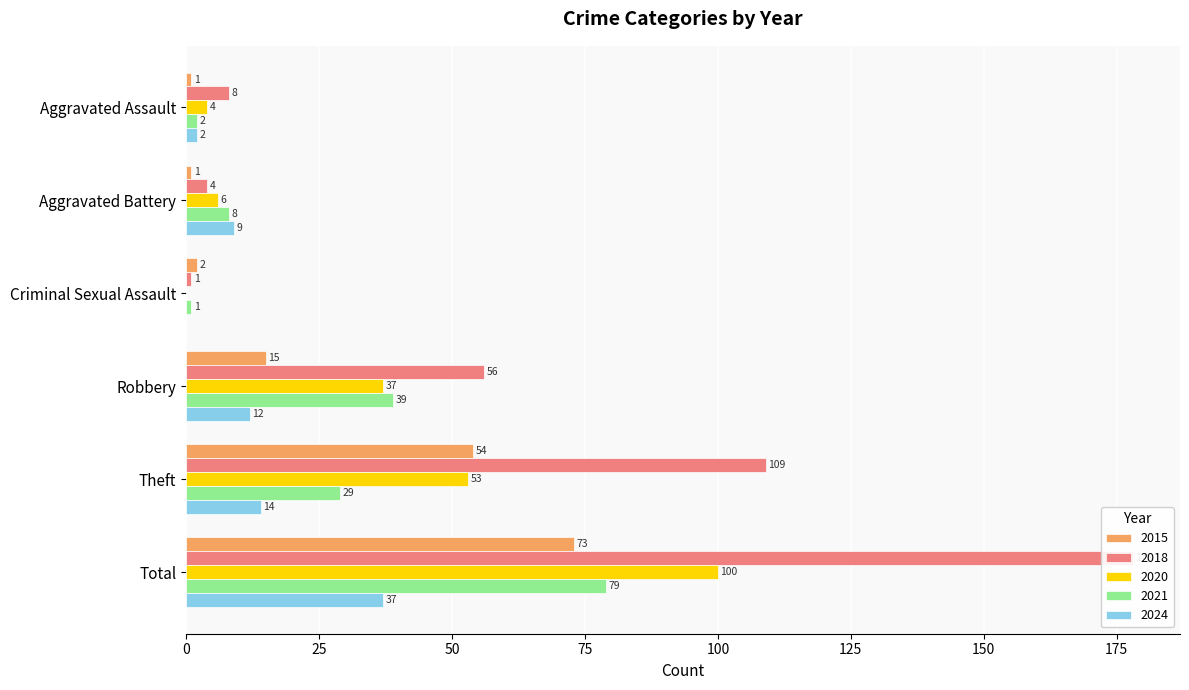

Count the number of categories in the chart.

6